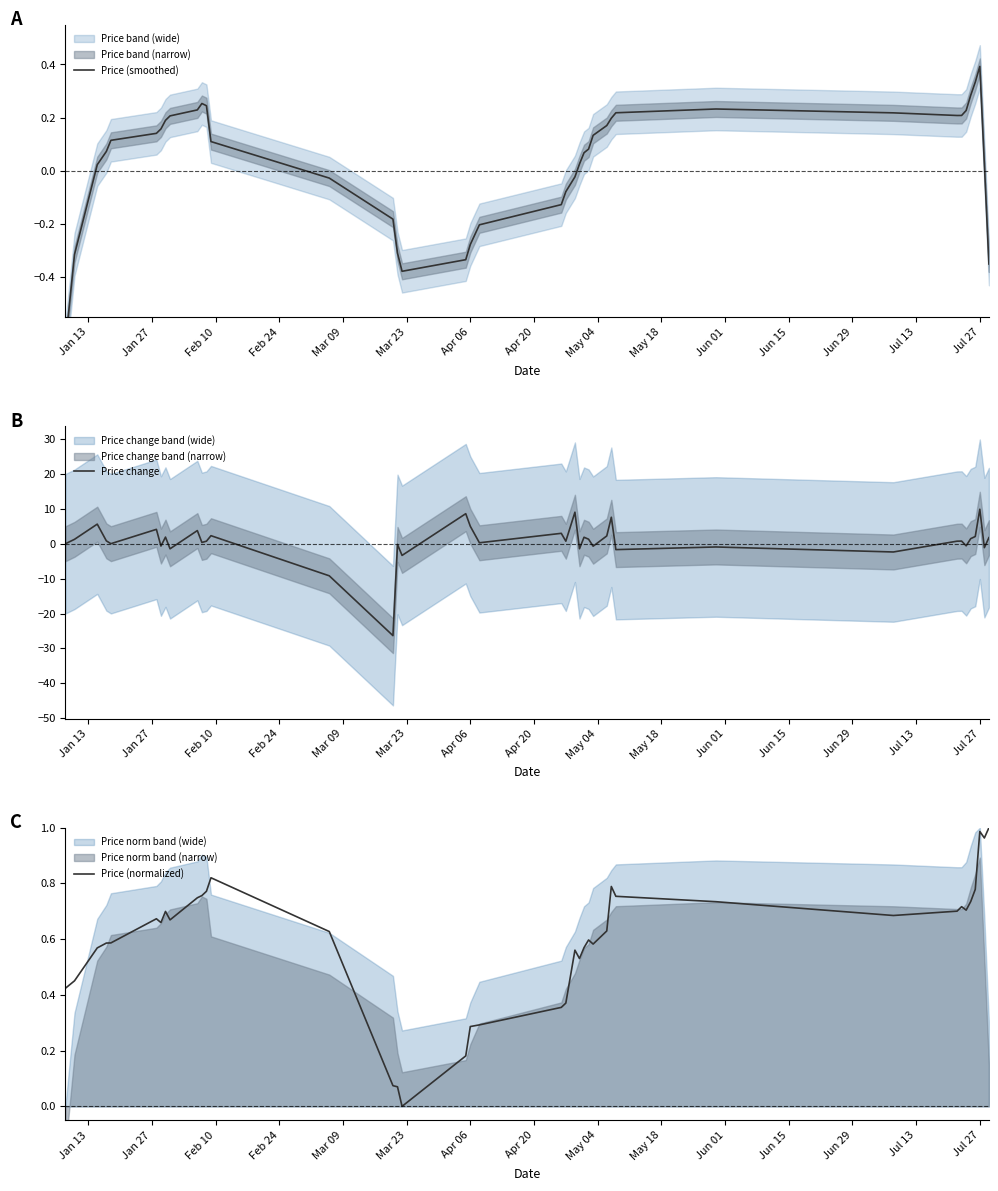

True or false: Price (normalized) has a value of 0.2 at Apr 06.

False